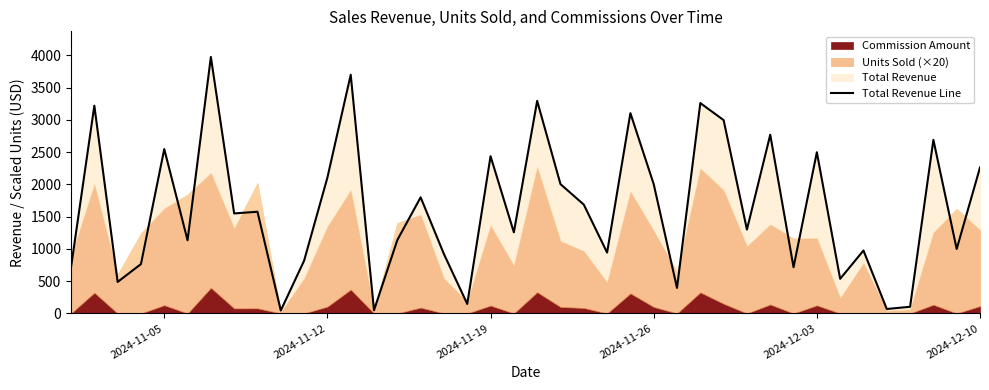

How many lines are shown in the chart?

1